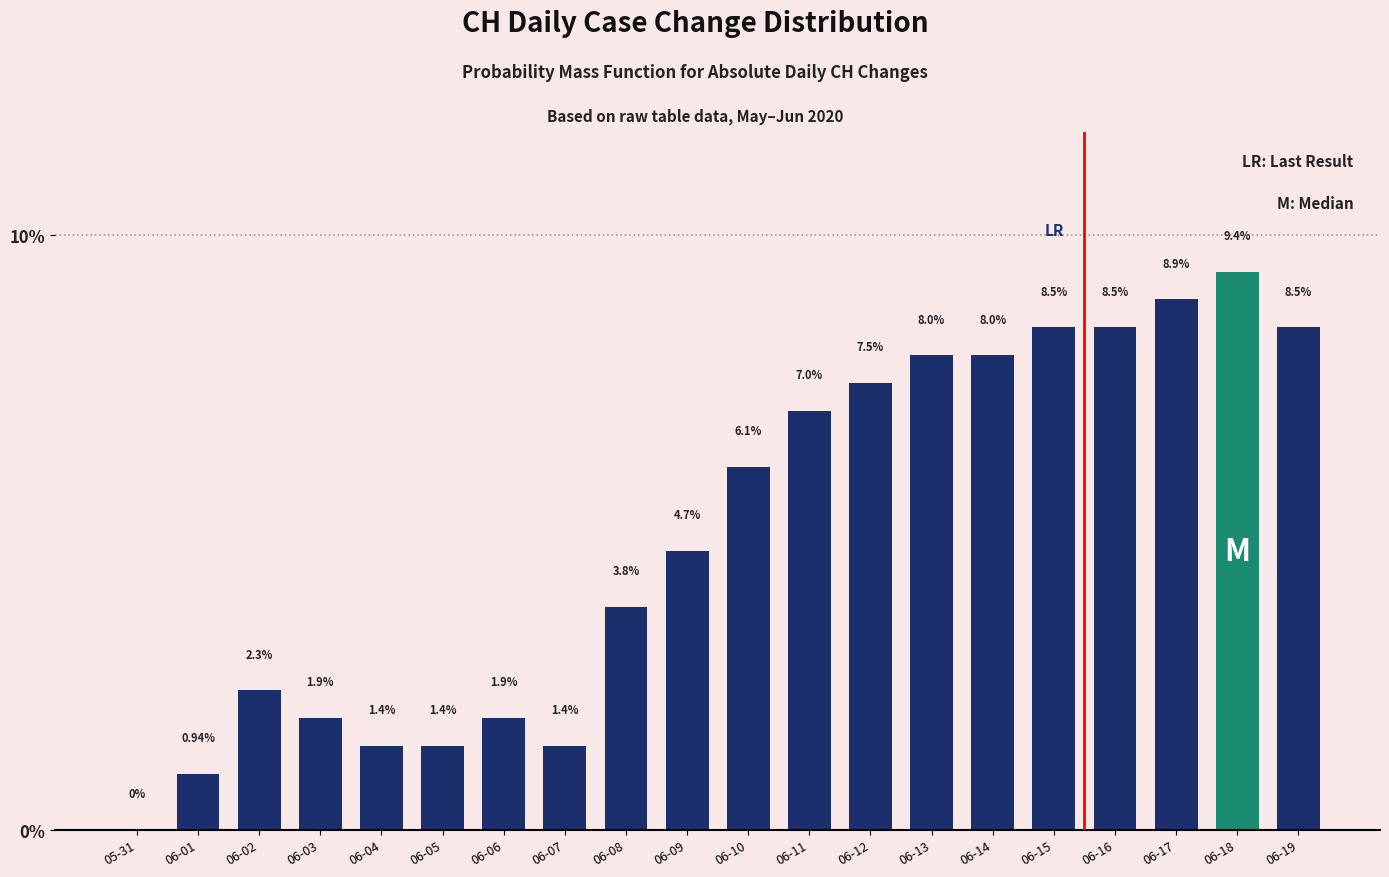

Which label corresponds to the largest value in the chart?

06-18